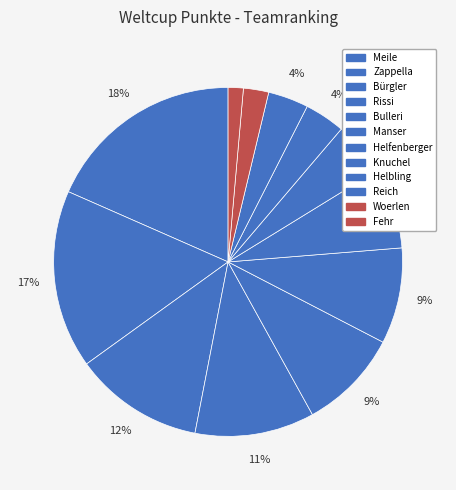

Is there any slice that represents more than half of the pie?

No